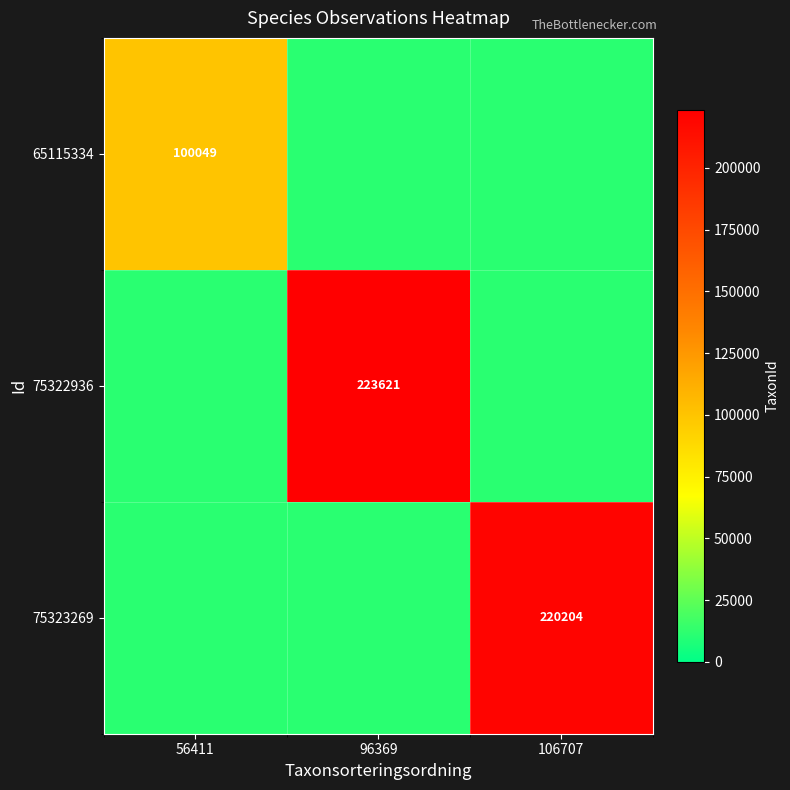

Count the number of categories in the chart.

3